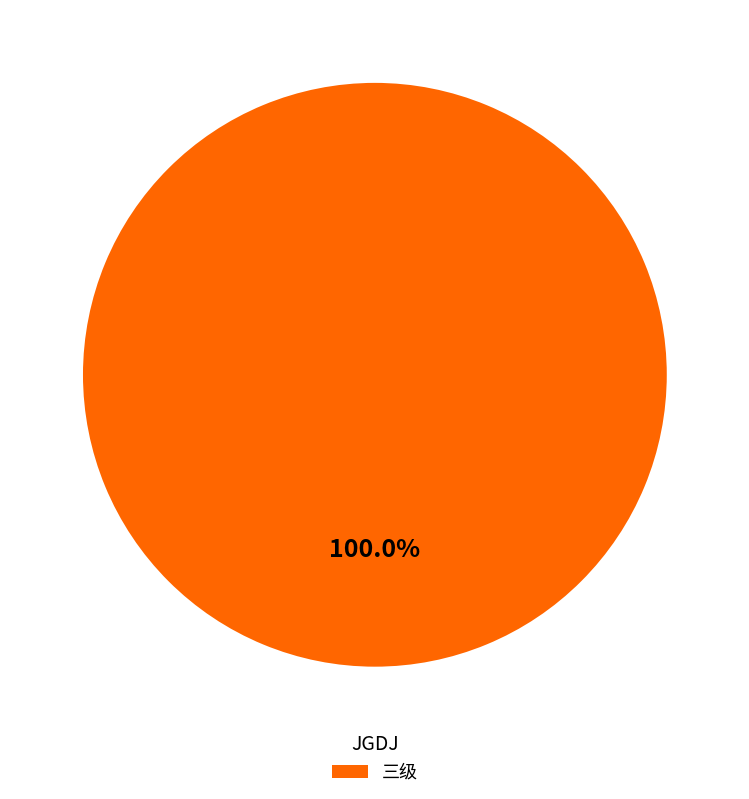

Rank the categories by value from lowest to highest.

三级